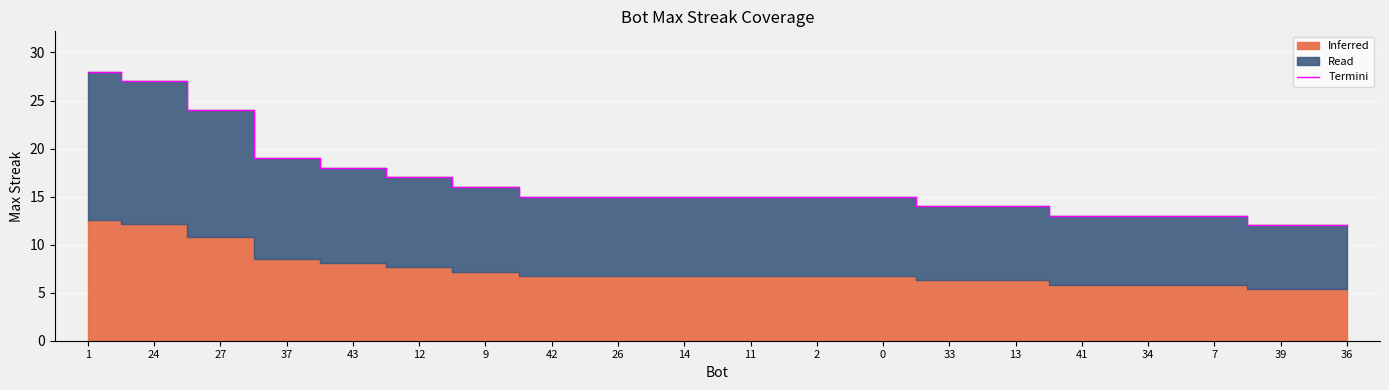

Reading left to right, what are all the values shown in this chart?

1=28	24=27	27=24	37=19	43=18	12=17	9=16	42=15	26=15	14=15	11=15	2=15	0=15	33=14	13=14	41=13	34=13	7=13	39=12	36=12